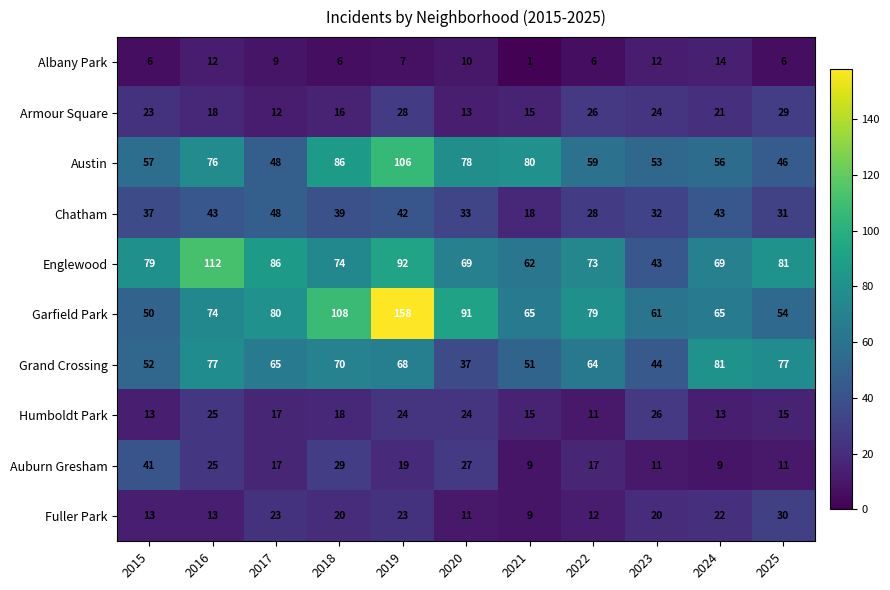

What is the difference between the highest and lowest values at 2020?

81